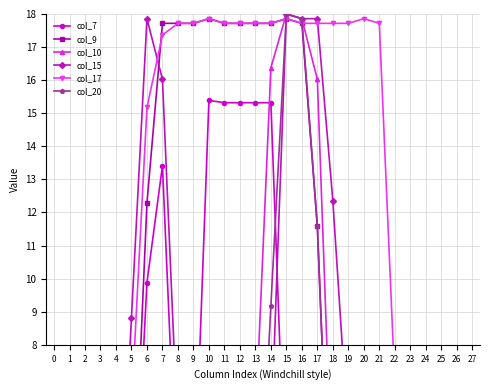

True or false: col_9 and col_7 intersect in this chart.

False